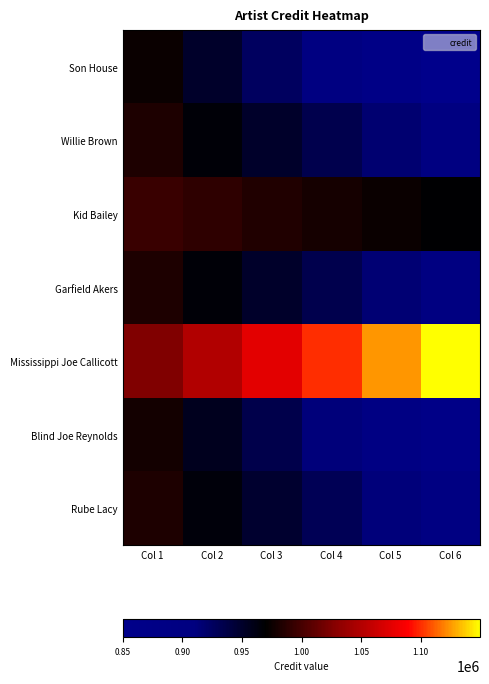

Which category has the lowest value across all series?

Col 6